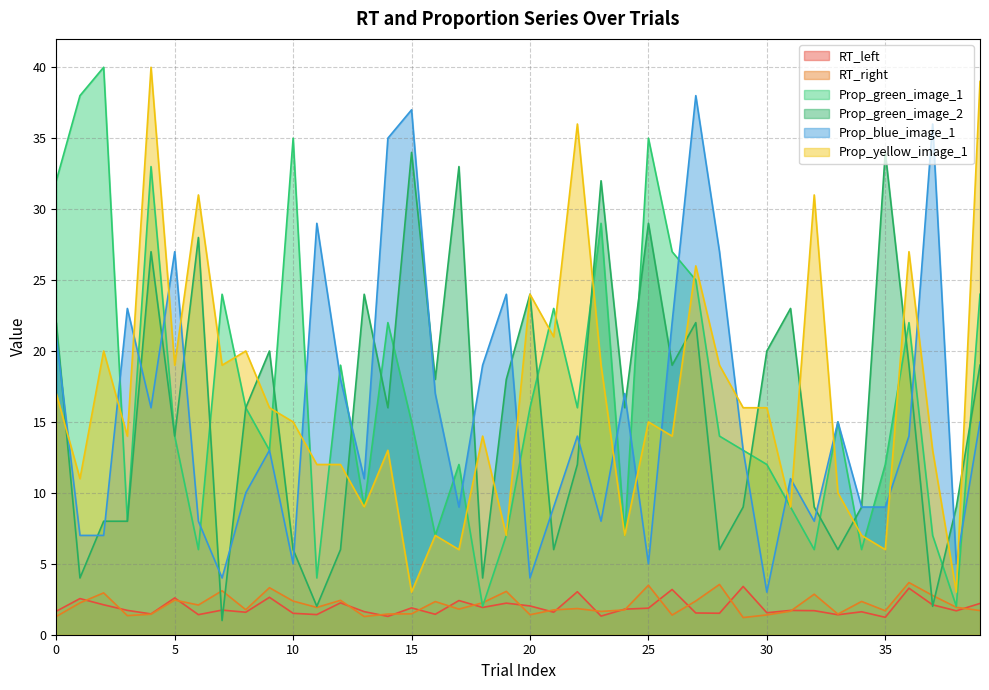

Is it true that Prop_green_image_1 equals 7.0 at 35?

False